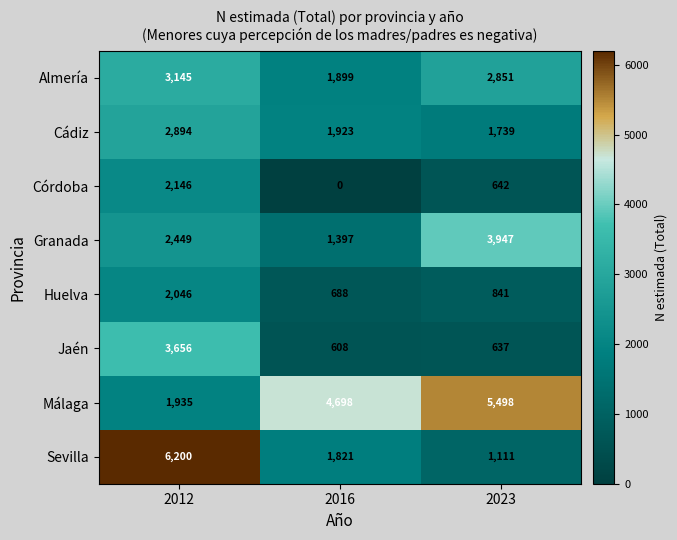

Which series has the largest total across all categories?

Málaga